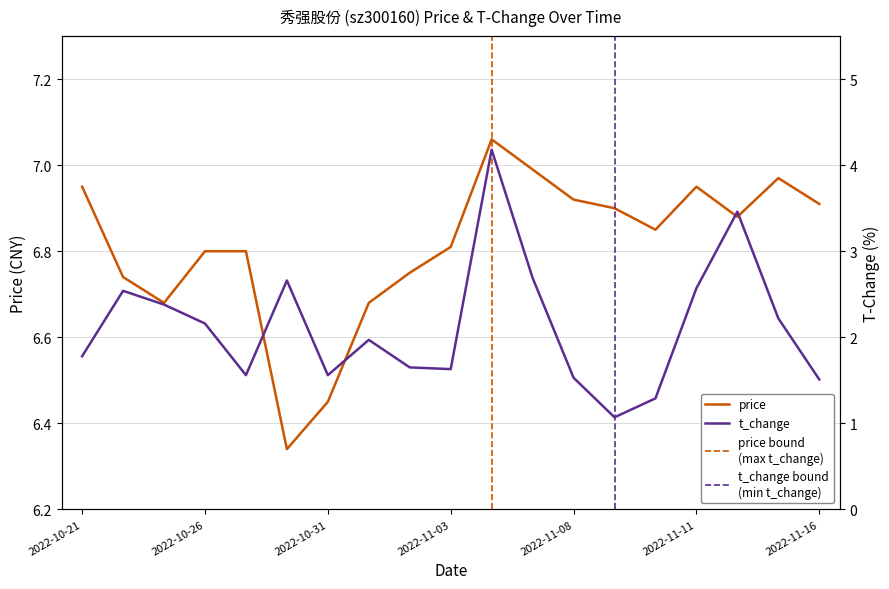

How many data points does each series have?

19